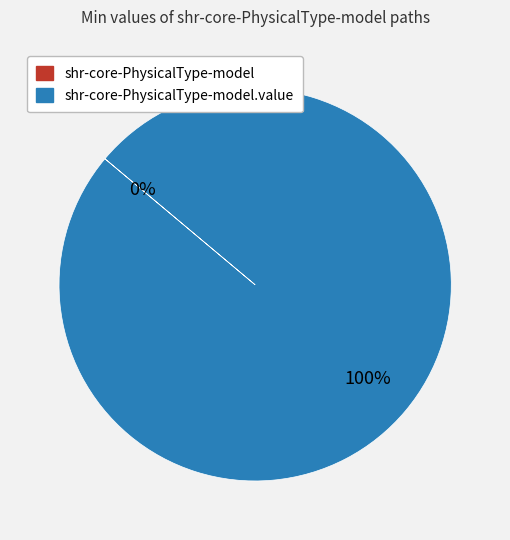

Is there a majority slice in this chart?

Yes